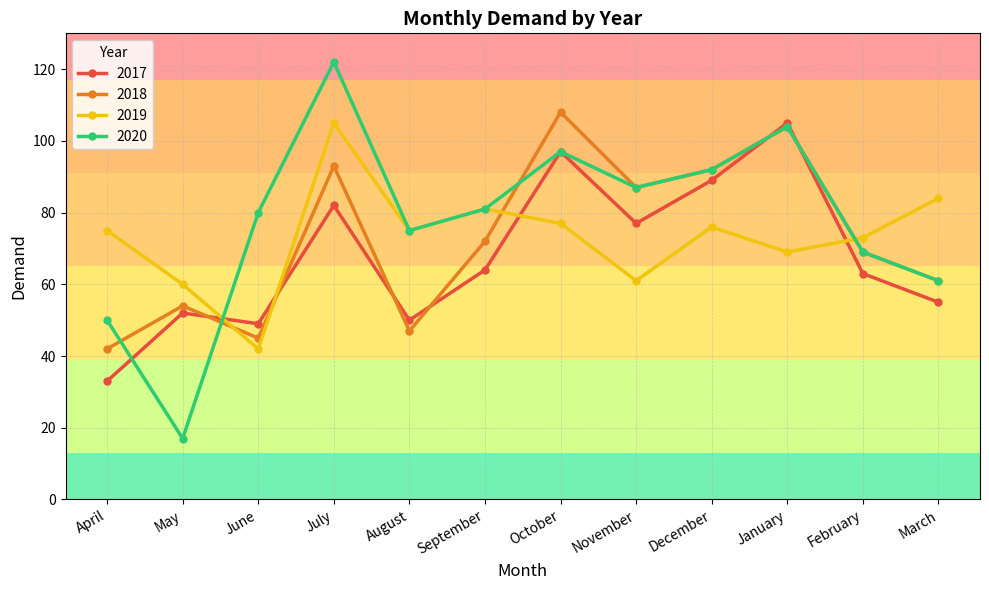

What is the sum of the 2019 values at March and December?

160